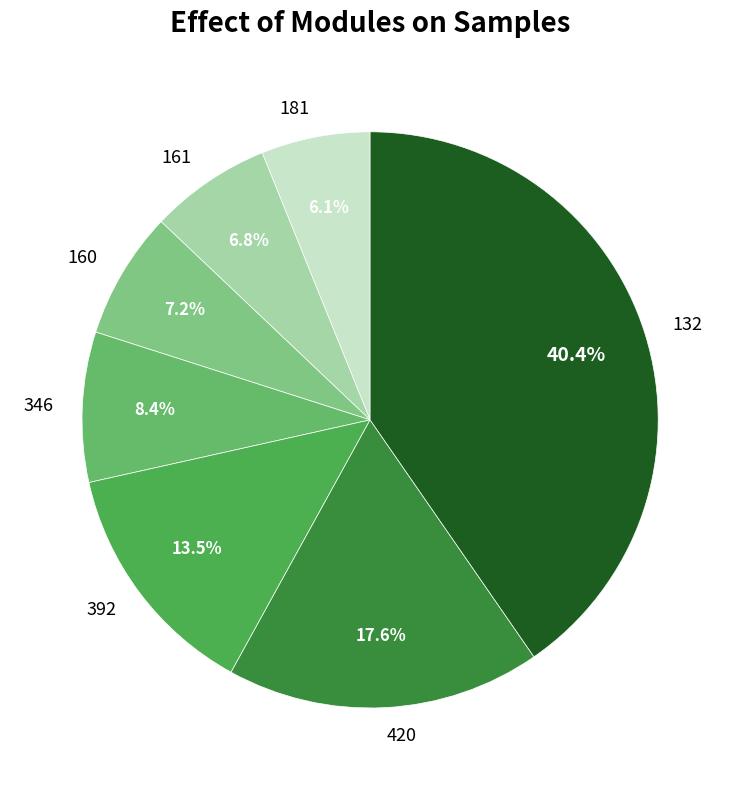

To the nearest percent, what percentage of the pie is 346?

8%